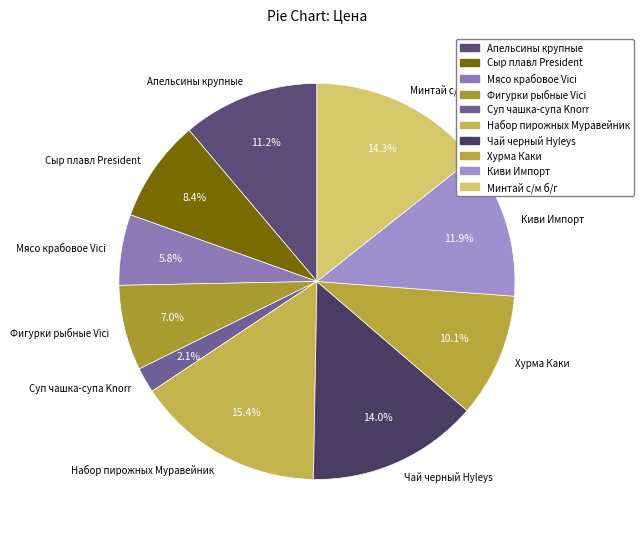

To the nearest percent, what is the average slice percentage?

10%